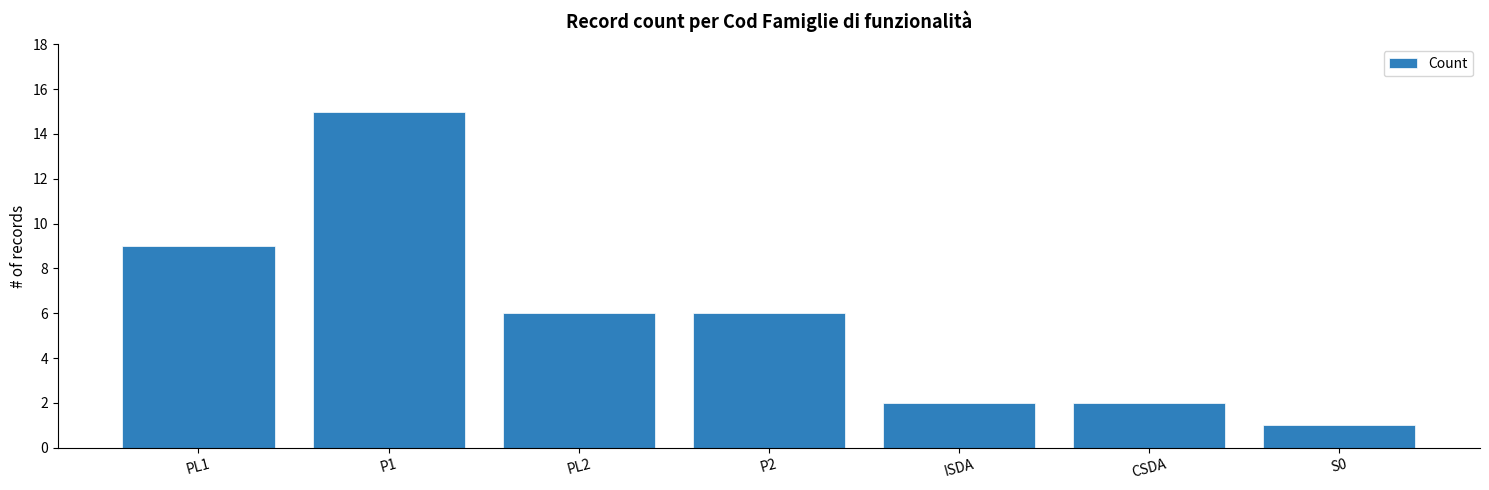

What is the maximum value shown in the chart?

15